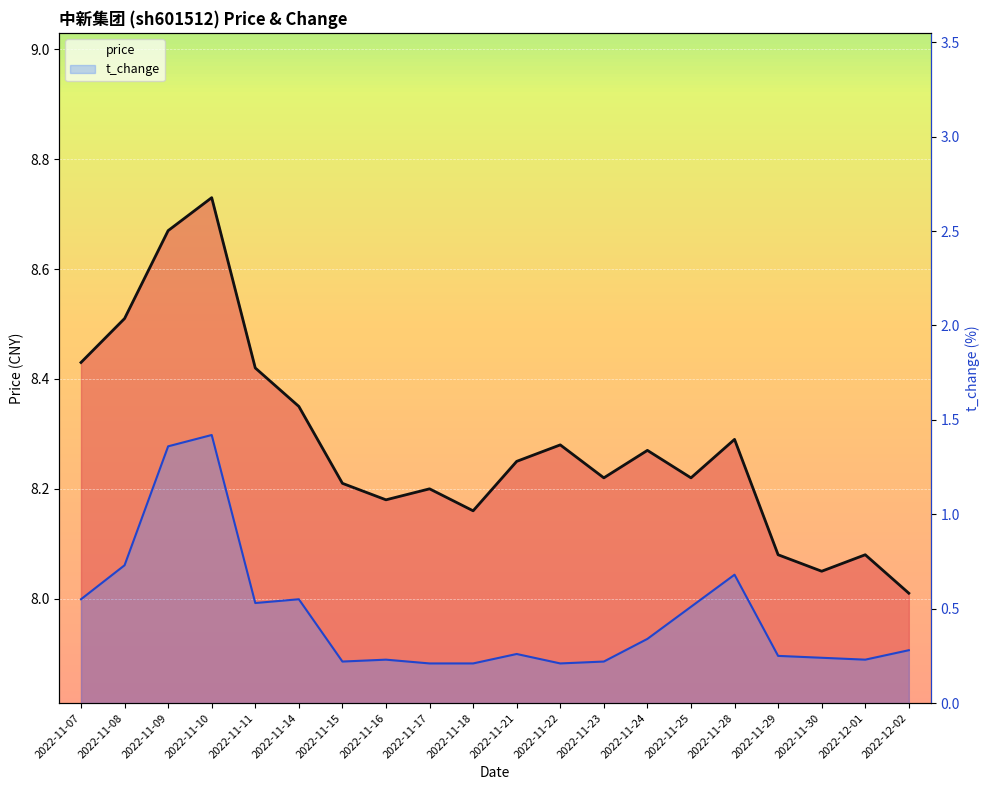

How many categories are shown in the chart?

20